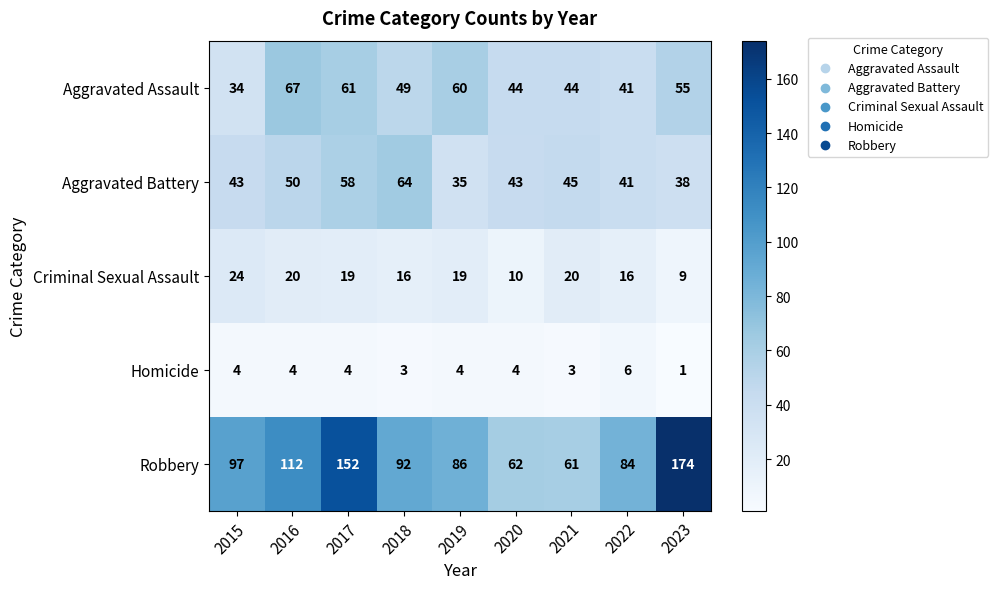

What is the spread (max minus min) of values at 2018?

89